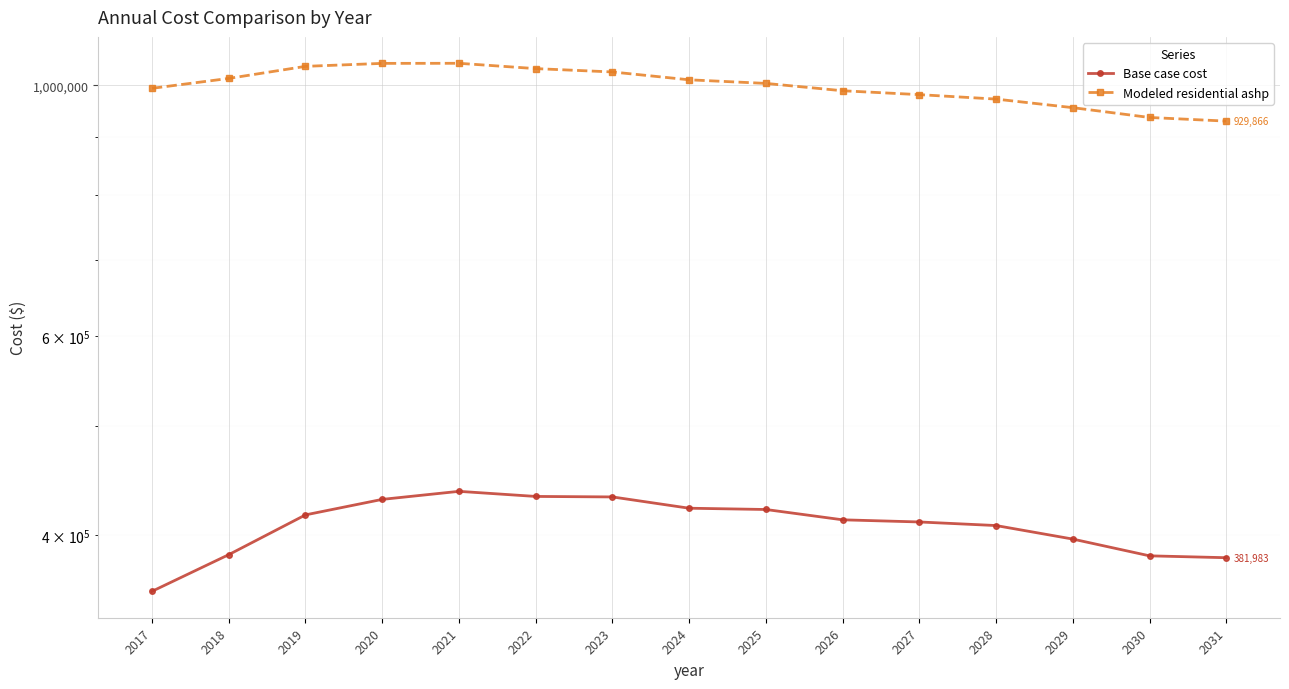

What is the value of the Base case cost point at the 9th from the left?

421417.2